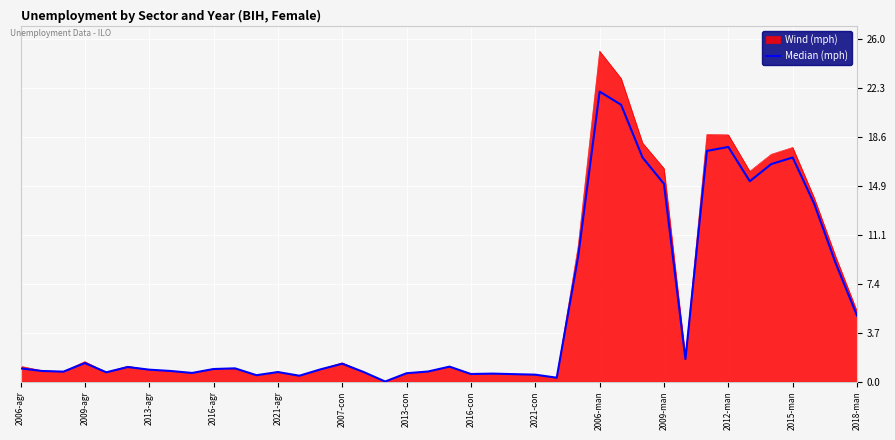

What are all the series names shown in the legend?

Wind (mph), Median (mph)